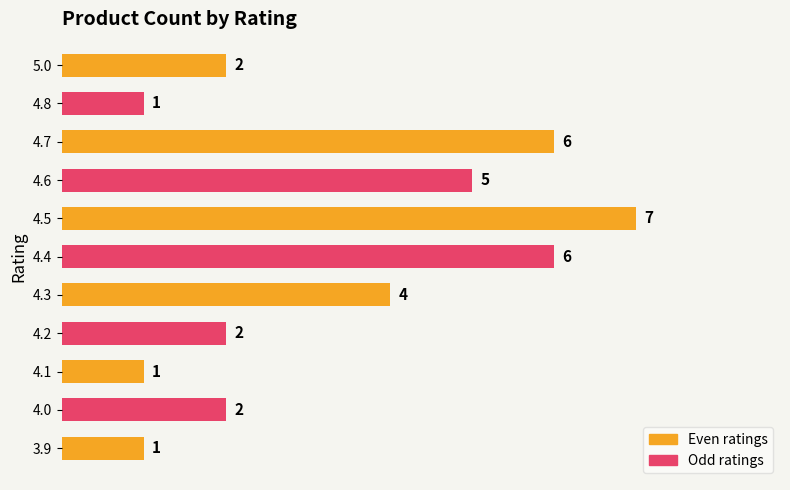

At which label is the value closest to 4?

4.3